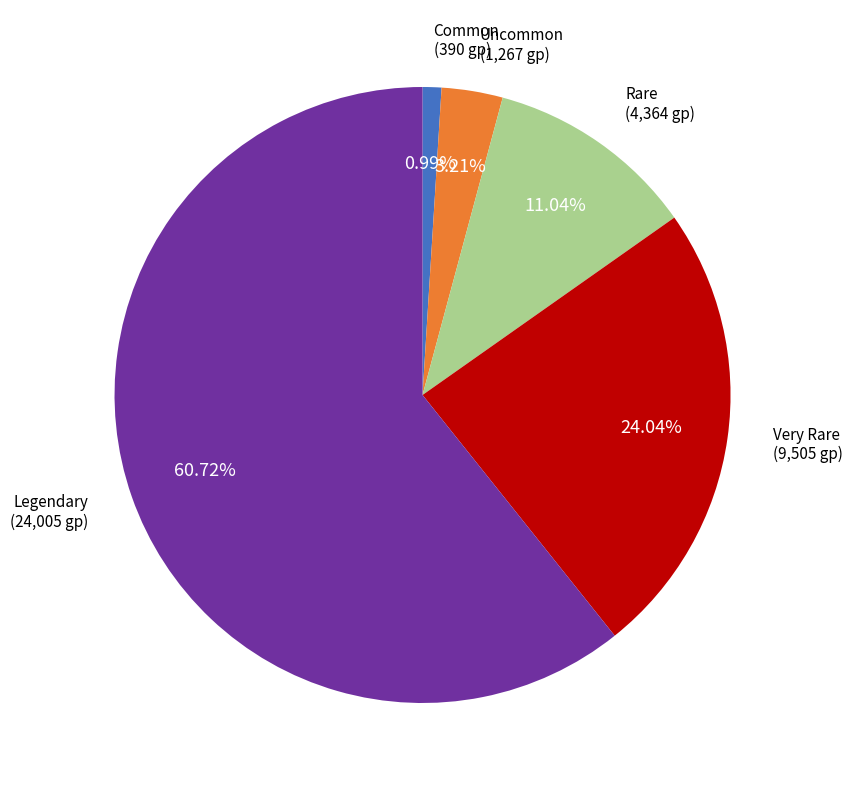

Approximately how many times larger is the value at Legendary compared to Uncommon?

18.9